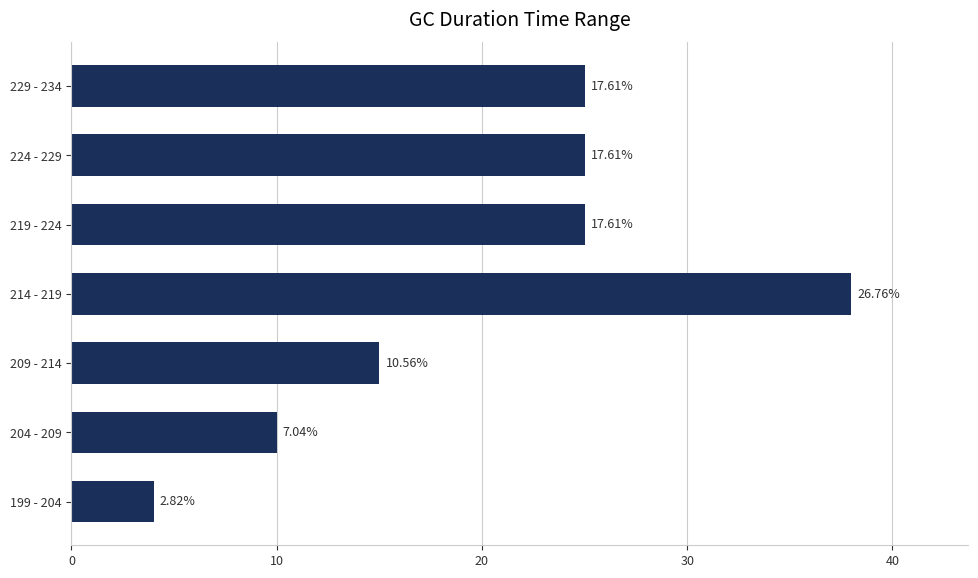

How many bars are there in total?

7